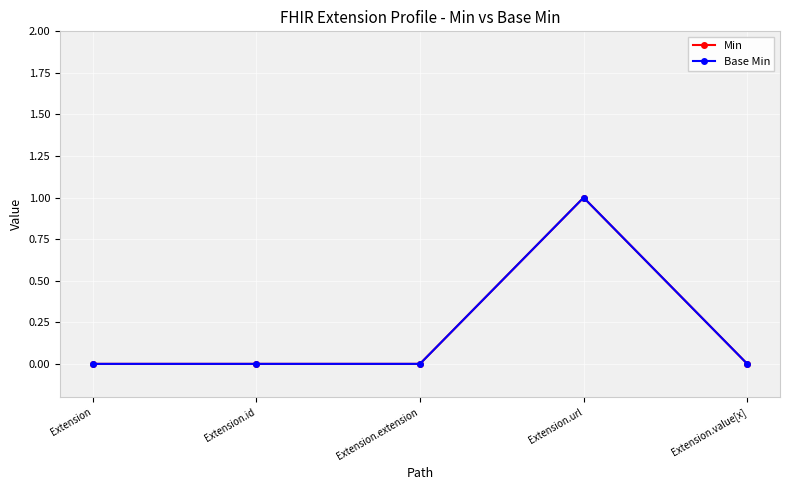

True or false: Base Min and Min intersect in this chart.

False